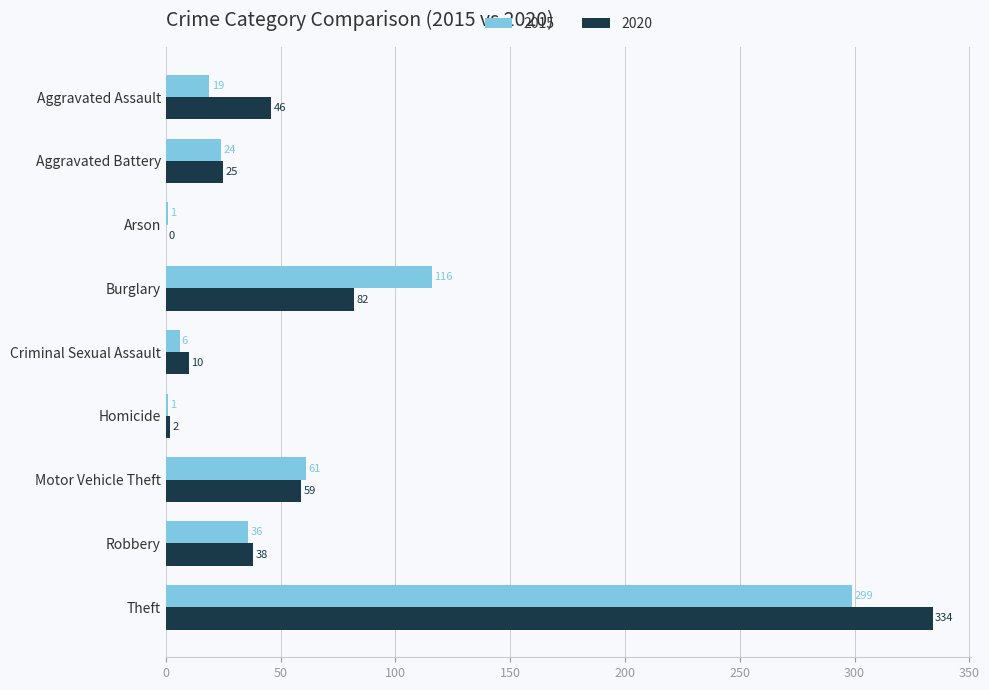

At which category is the sum across all series the highest?

Theft